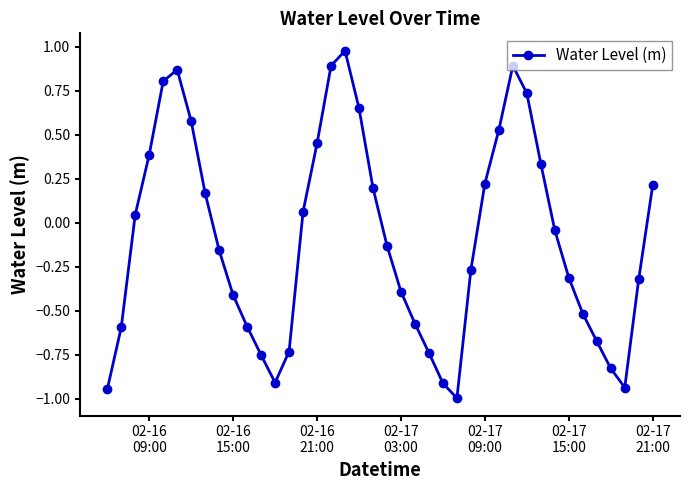

What is the difference between the maximum and second lowest values?

1.9